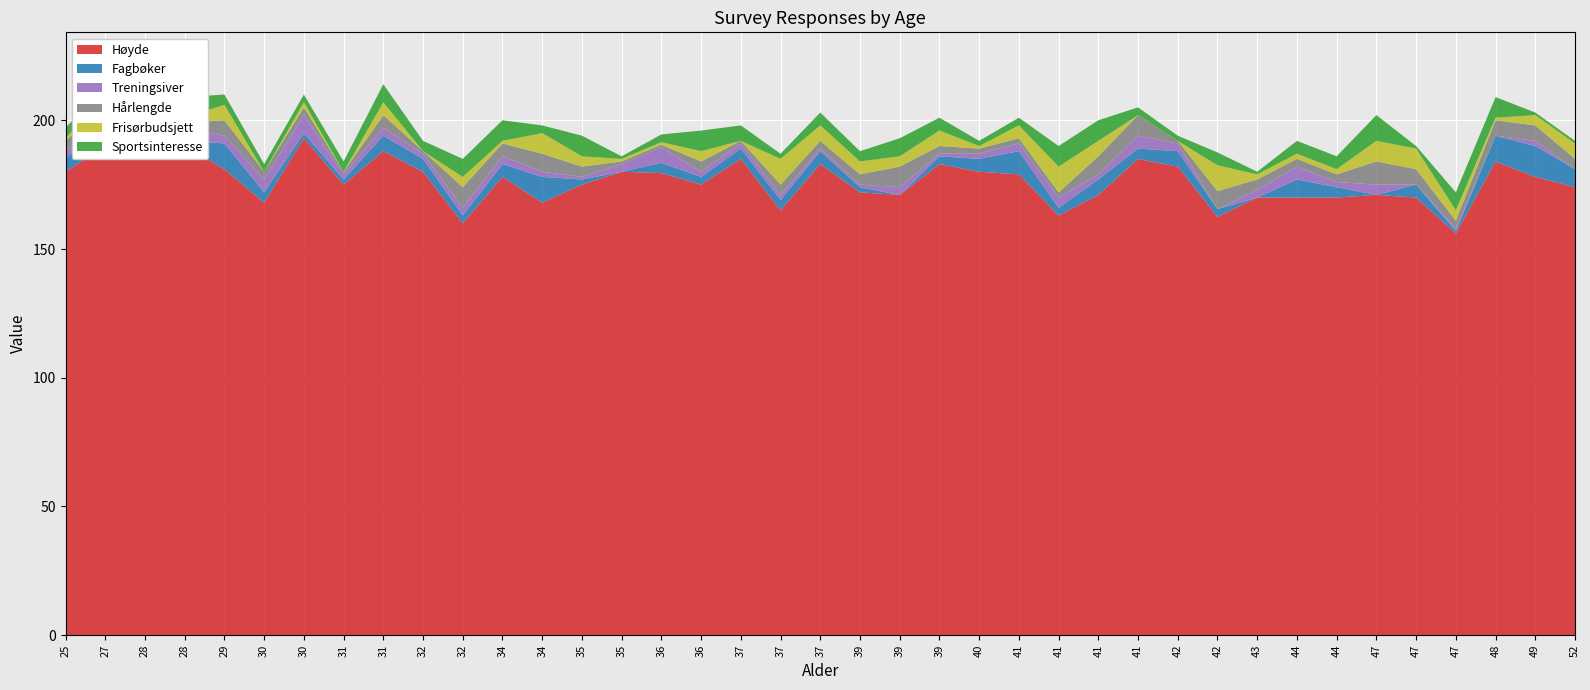

Reading right to left, list all the values displayed in this chart.

Høyde: 174.0	178.0	184.0	156.0	170.0	171.0	170.0	170.0	170.0	162.5	182.0	185.0	171.0	163.0	179.0	180.0	183.0	171.0	172.0	183.0	165.0	185.0	175.0	179.5	180.0	175.0	168.0	178.0	160.0	180.0	188.0	175.0	193.0	168.0	181.0	190.0	189.0	190.0	180.0
Fagbøker: 7.0	12.0	10.0	1.0	5.0	0.0	4.0	7.0	0.0	3.0	6.0	4.0	6.0	3.0	9.0	5.0	3.0	0.0	2.0	5.0	4.0	4.0	3.0	4.0	0.0	2.0	10.0	5.0	3.0	5.0	6.0	2.0	2.0	4.0	10.0	2.0	20.0	10.0	5.0
Treningsiver: 0.0	2.0	0.0	1.0	0.0	4.0	2.0	5.0	3.0	0.0	3.0	5.0	2.0	4.0	3.0	2.0	1.0	3.0	1.0	1.0	2.0	2.0	2.0	6.0	3.0	1.0	2.0	3.0	3.0	2.0	3.0	2.0	7.0	5.0	3.0	5.0	1.0	2.0	3.0
Hårlengde: 4.0	6.0	6.0	3.0	6.0	9.0	3.0	3.0	4.0	7.0	1.0	8.0	7.0	2.0	2.0	2.0	3.0	8.0	4.0	3.0	4.0	1.0	4.0	1.0	1.0	4.0	7.0	5.0	8.0	1.0	5.0	1.0	3.0	3.0	6.0	2.0	7.0	4.0	4.0
Frisørbudsjett: 6.0	4.0	1.0	4.0	8.0	8.0	2.0	2.0	2.0	10.0	0.0	0.0	6.0	10.0	5.0	1.0	6.0	4.0	5.0	6.0	10.0	0.0	4.0	1.0	1.0	4.0	8.0	1.0	4.0	0.0	5.0	0.0	2.0	0.0	6.0	2.0	5.0	4.0	1.0
Sportsinteresse: 1.0	1.0	8.0	7.0	1.0	10.0	5.0	5.0	1.0	5.0	2.0	3.0	8.0	8.0	3.0	2.0	5.0	7.0	4.0	5.0	2.0	6.0	8.0	3.0	1.0	8.0	3.0	8.0	7.0	4.0	7.0	4.0	3.0	3.0	4.0	8.0	1.0	4.0	4.0